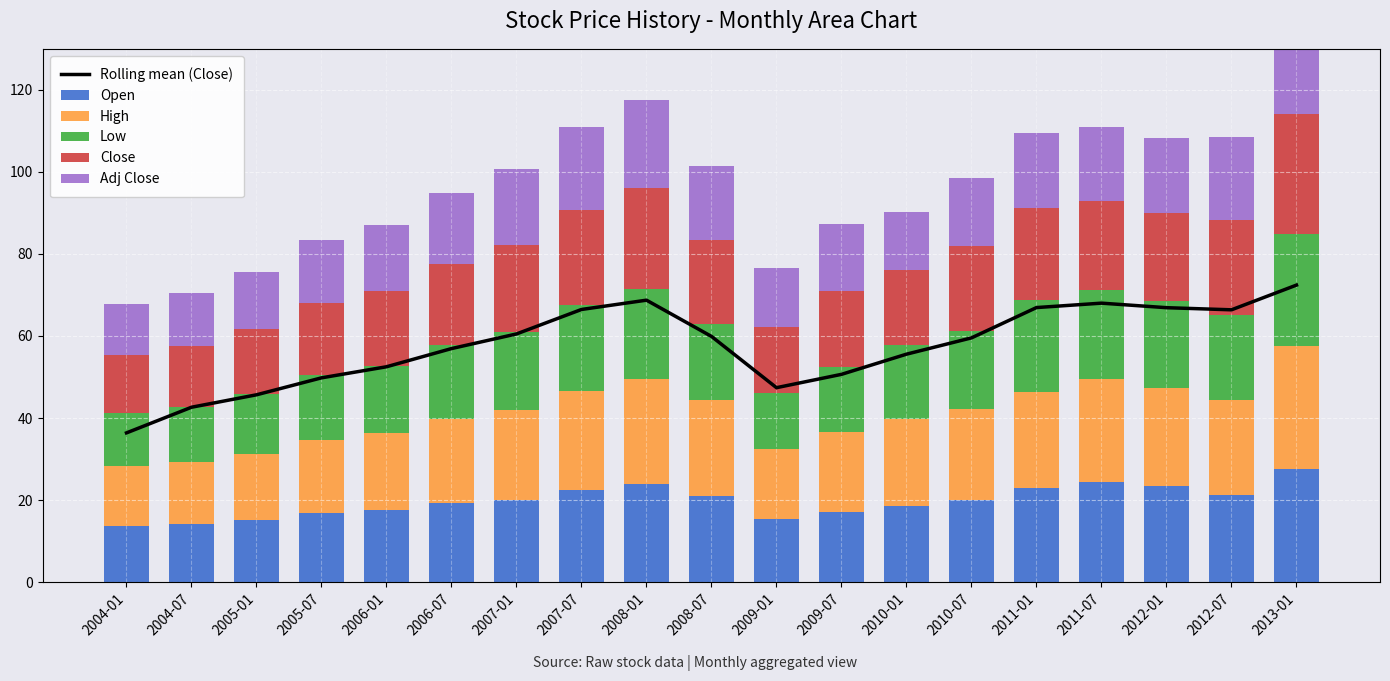

Count the number of categories in the chart.

19